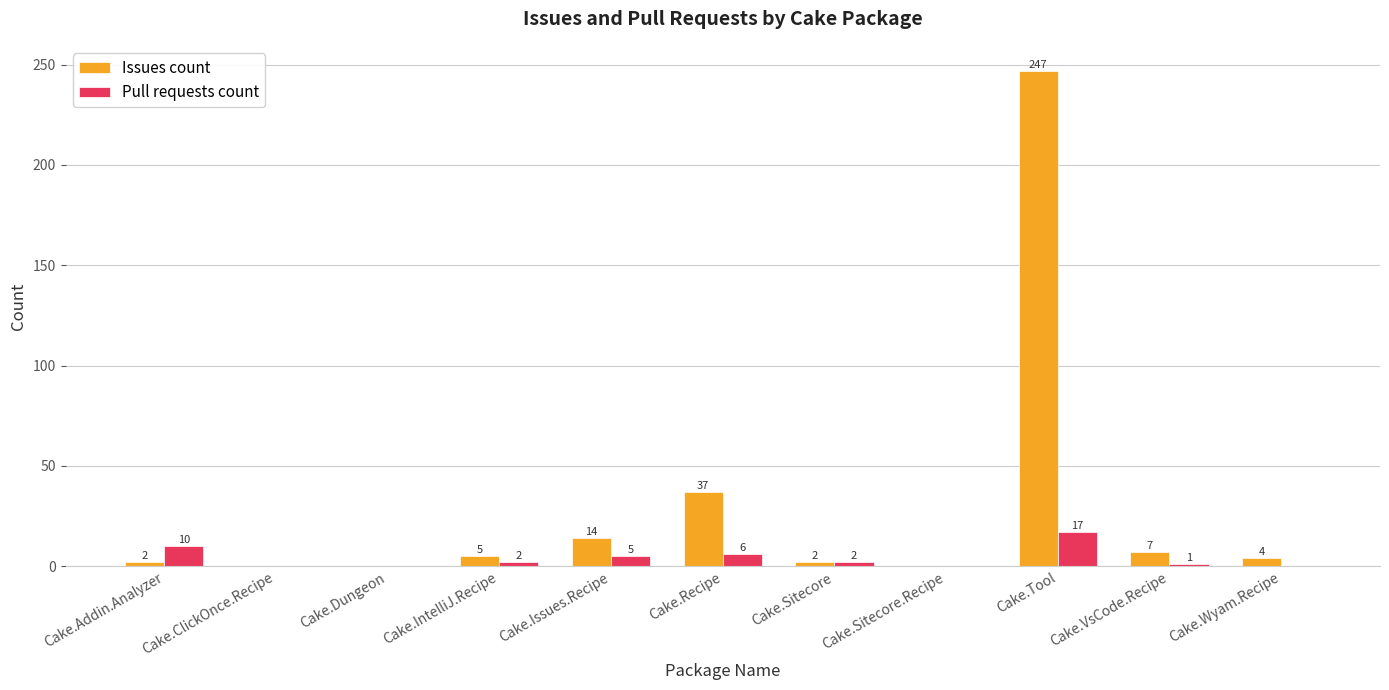

How many values in Pull requests count are above zero?

7